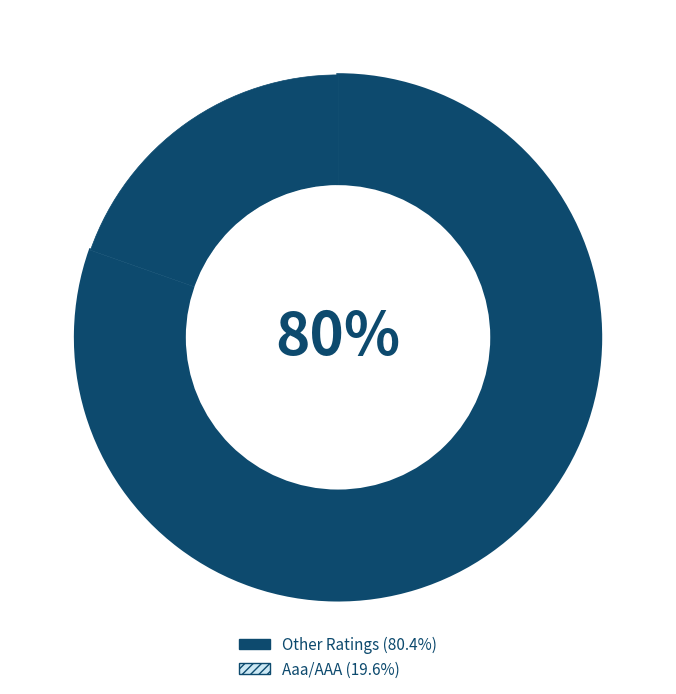

To the nearest percent, what is the average slice percentage?

50%